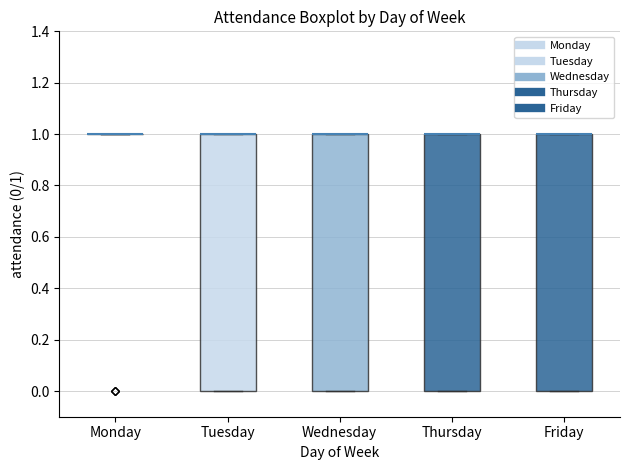

Reading left to right, read every box against the y-axis: the position of its median line, the range the box covers, and the ends of its whiskers. The values are not printed on the chart, so give them approximately, as read against the axis.

Monday: box collapsed to a line at 1, whiskers 1 to 1
Tuesday: median 1 (drawn on the box's upper edge), box 0 to 1, whiskers 0 to 1
Wednesday: median 1 (drawn on the box's upper edge), box 0 to 1, whiskers 0 to 1
Thursday: median 1 (drawn on the box's upper edge), box 0 to 1, whiskers 0 to 1
Friday: median 1 (drawn on the box's upper edge), box 0 to 1, whiskers 0 to 1